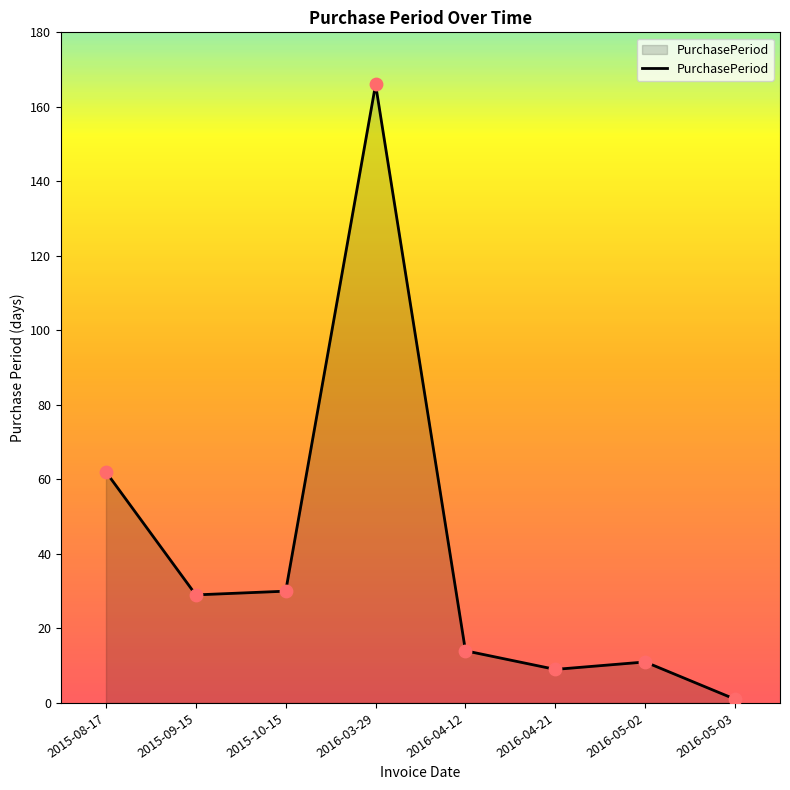

Between 2016-03-29 and 2016-04-21, which is larger?

2016-03-29